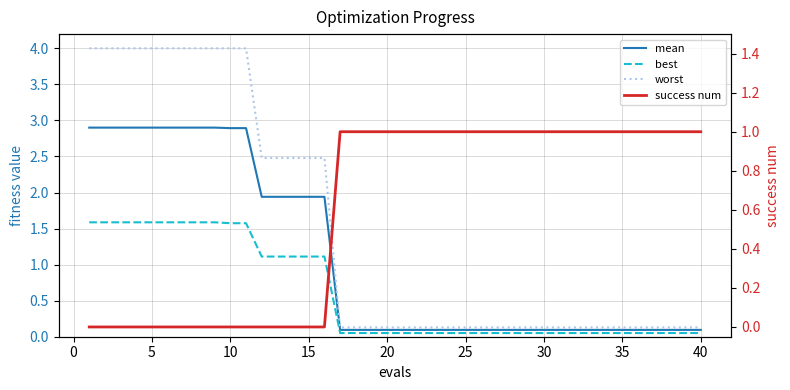

True or false: mean and best intersect in this chart.

False